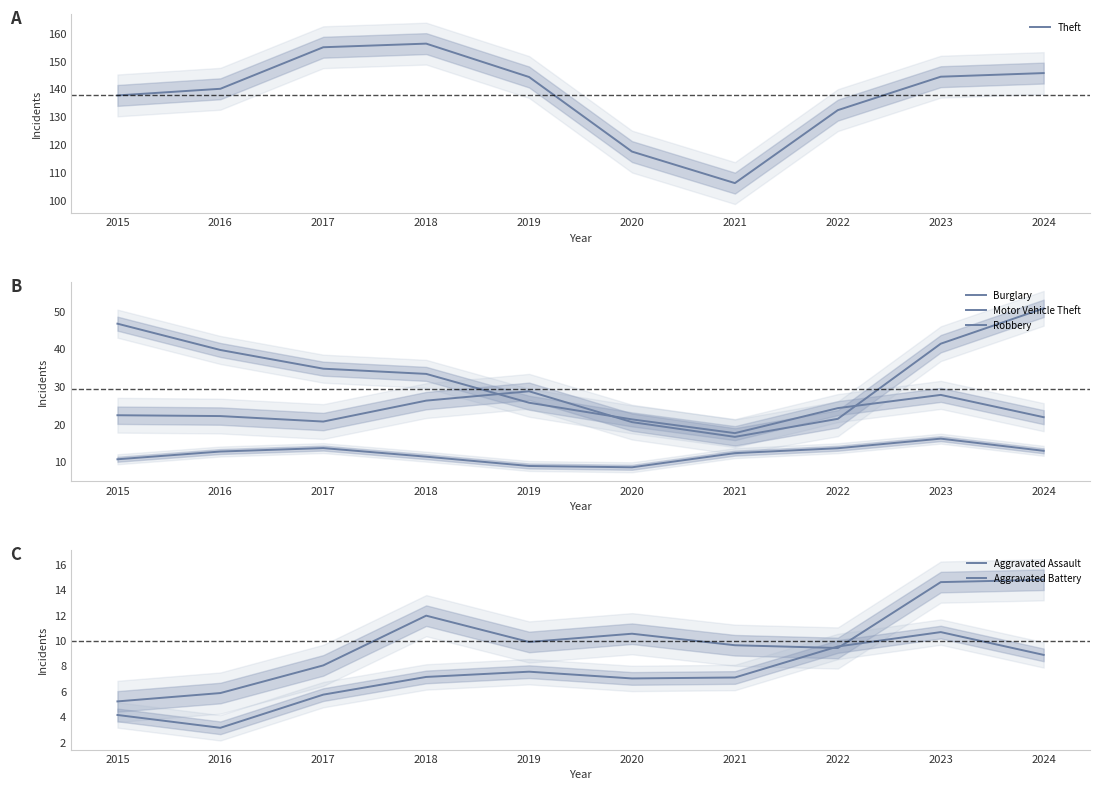

What are all the series names shown in the legend?

Theft, Burglary, Motor Vehicle Theft, Robbery, Aggravated Assault, Aggravated Battery